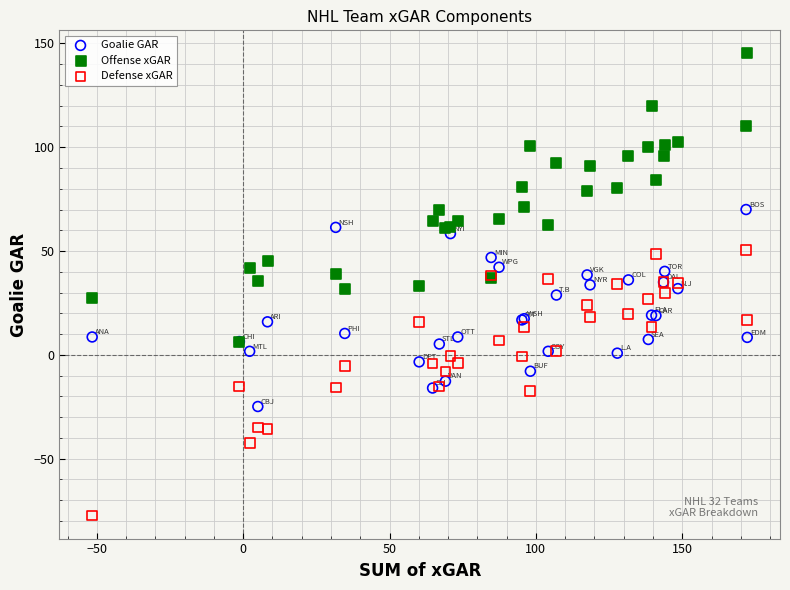

Which series contains the highest Y value?

Offense xGAR